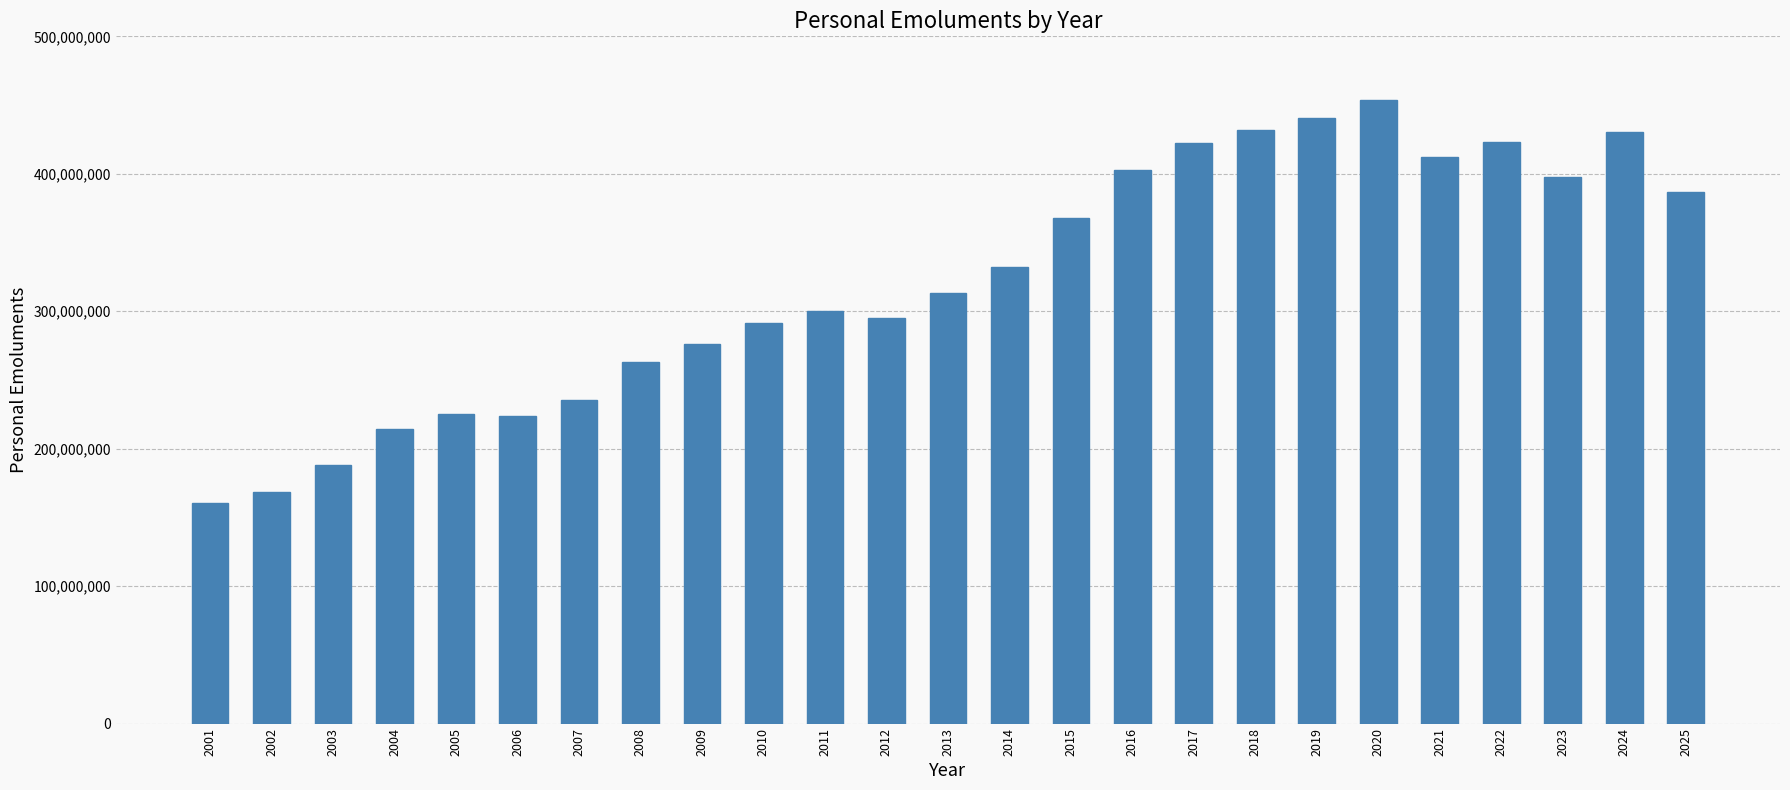

What is the value of the 17th bar from the left?

422393401